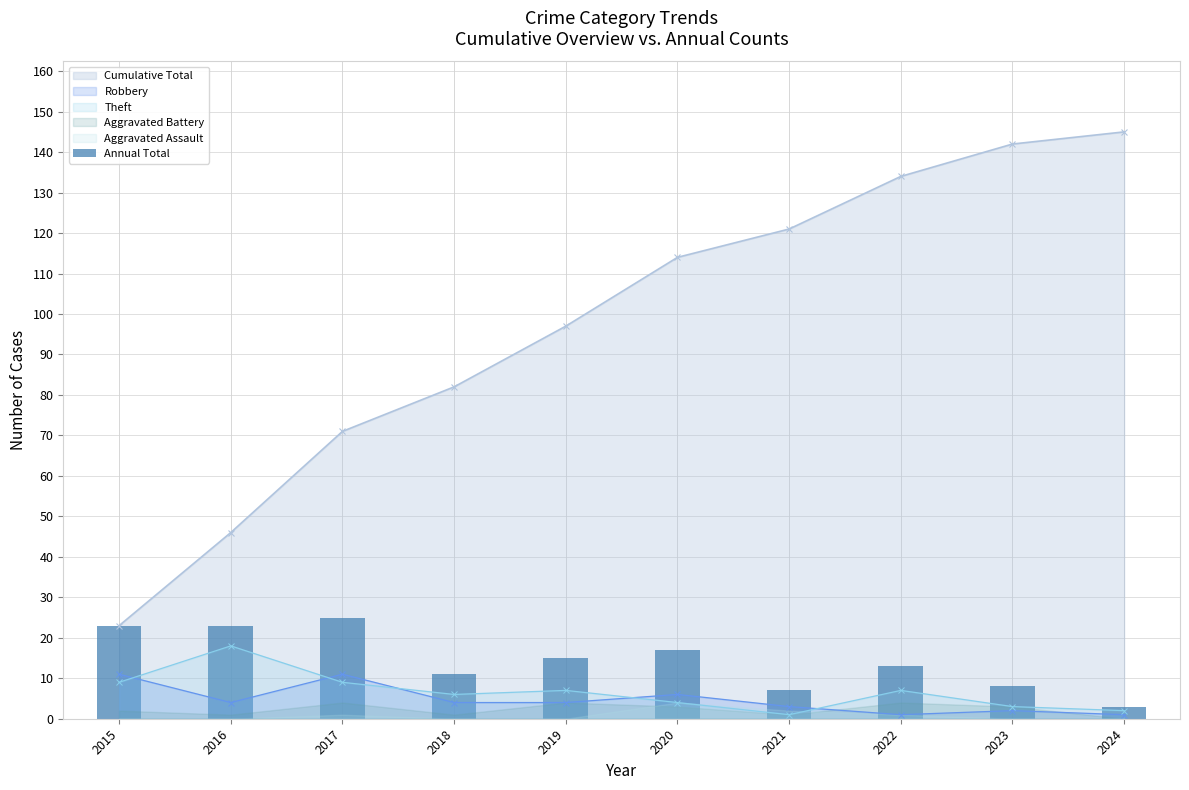

Are the bars grouped side by side (vs. stacked)?

No